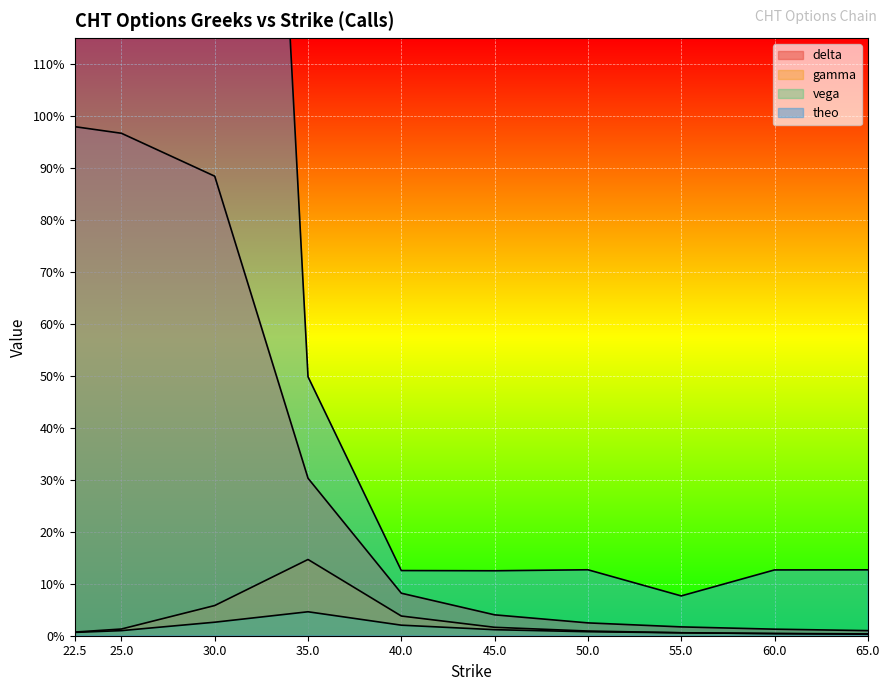

Which series changed the most between 40.0 and 50.0?

delta